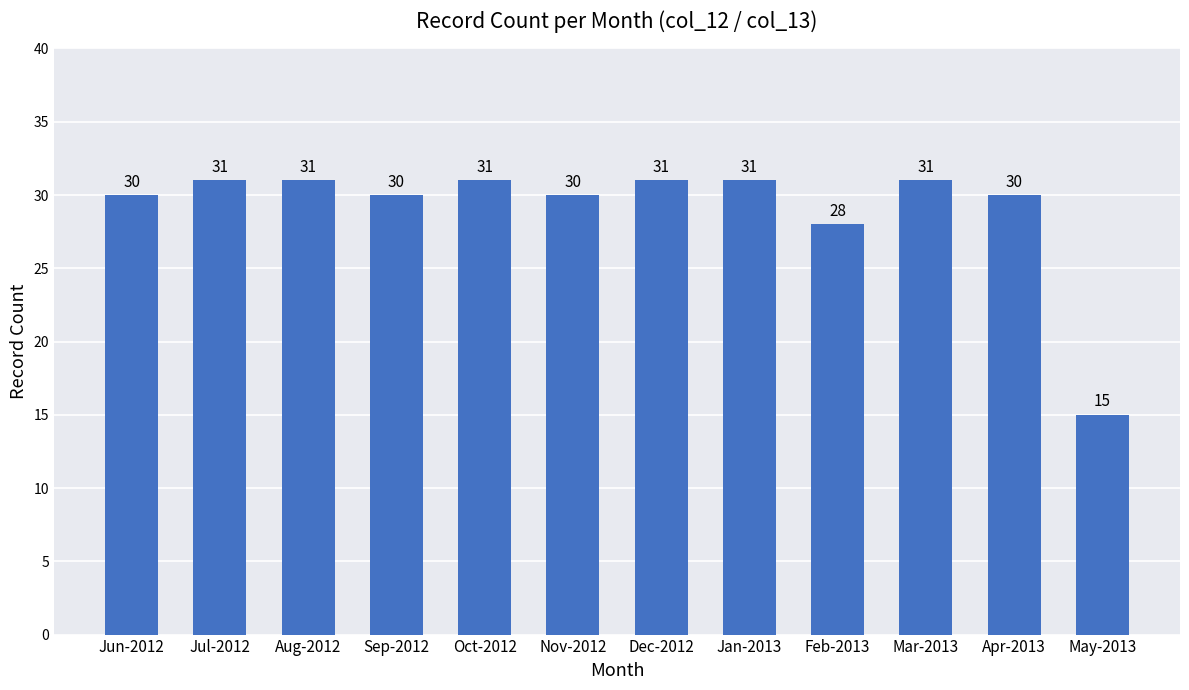

Count the number of categories in the chart.

12